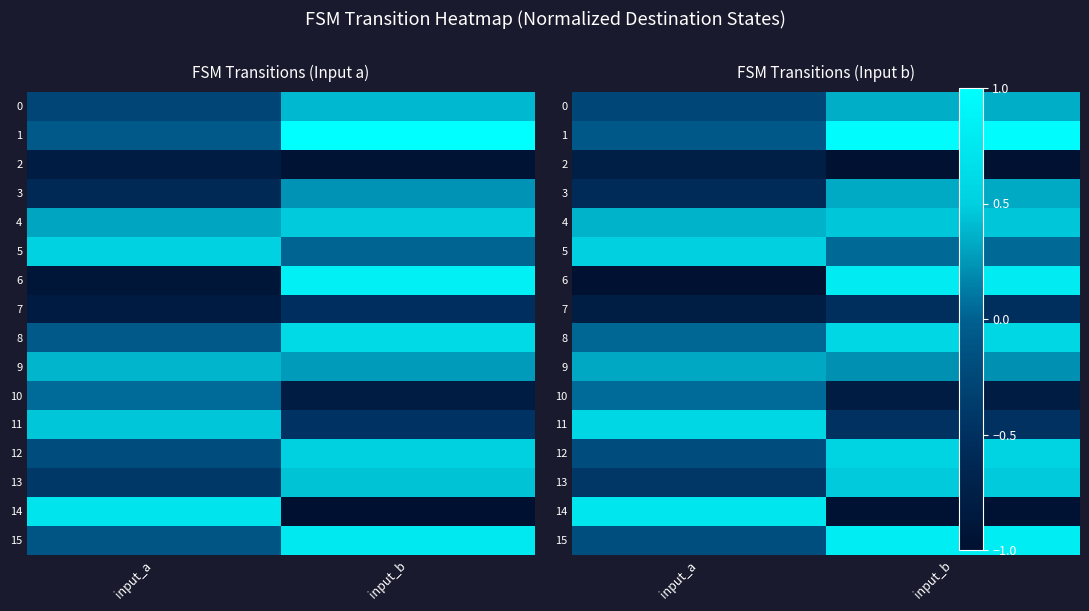

List the labels in order of 14 value, smallest first.

input_b, input_a